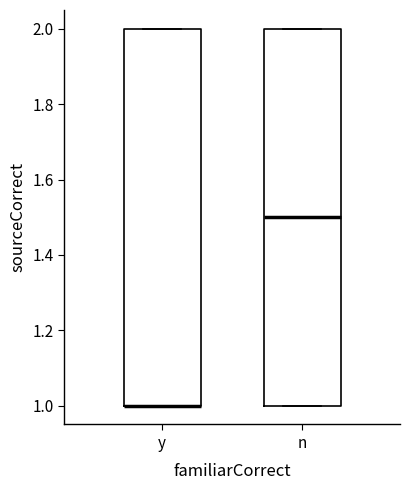

Reading left to right, read every box against the y-axis: the position of its median line, the range the box covers, and the ends of its whiskers. The values are not printed on the chart, so give them approximately, as read against the axis.

y: median 1.0 (drawn on the box's lower edge), box 1.0 to 2.0, whiskers 1.0 to 2.0
n: median 1.5, box 1.0 to 2.0, whiskers 1.0 to 2.0